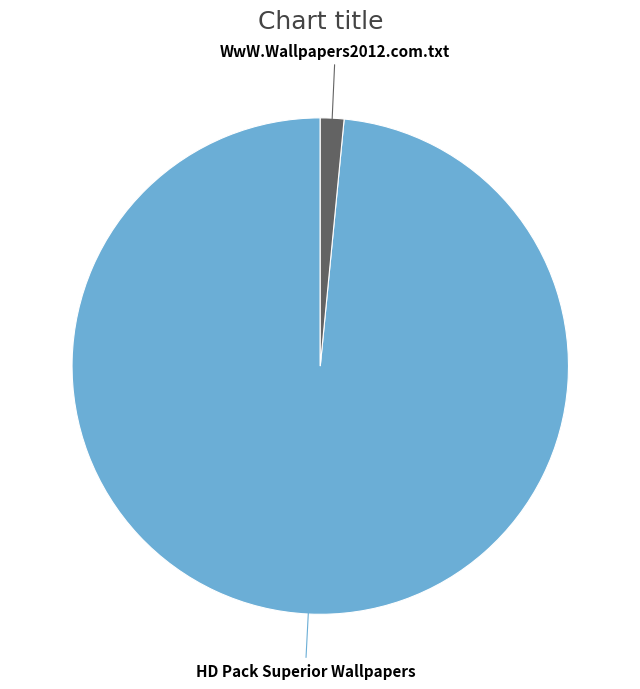

How many slices are in this pie chart?

2